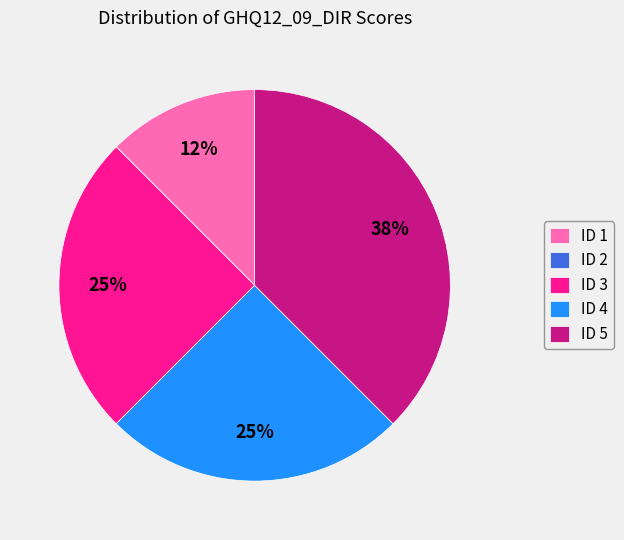

Which category has the biggest portion of the pie?

ID 5